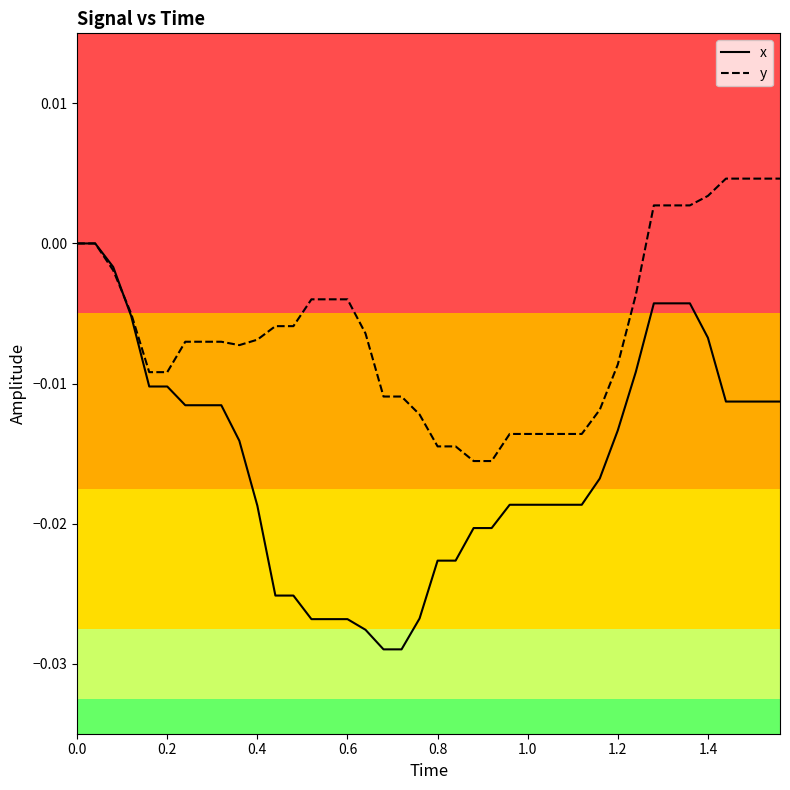

Which series has the widest spread of values?

x